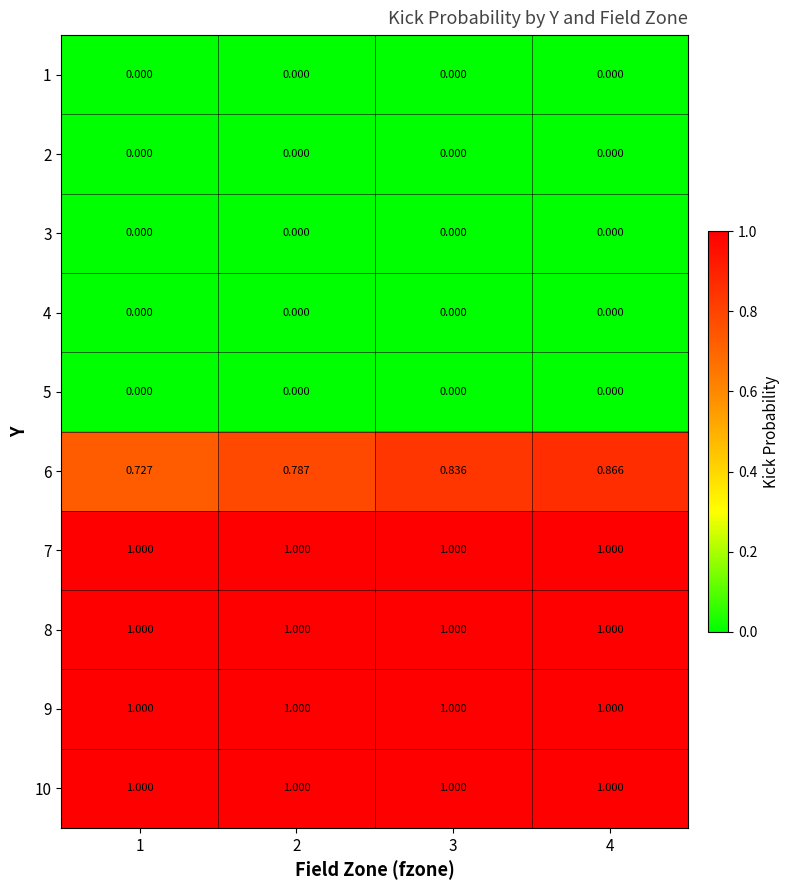

What is the spread (max minus min) of values at 3?

1.0